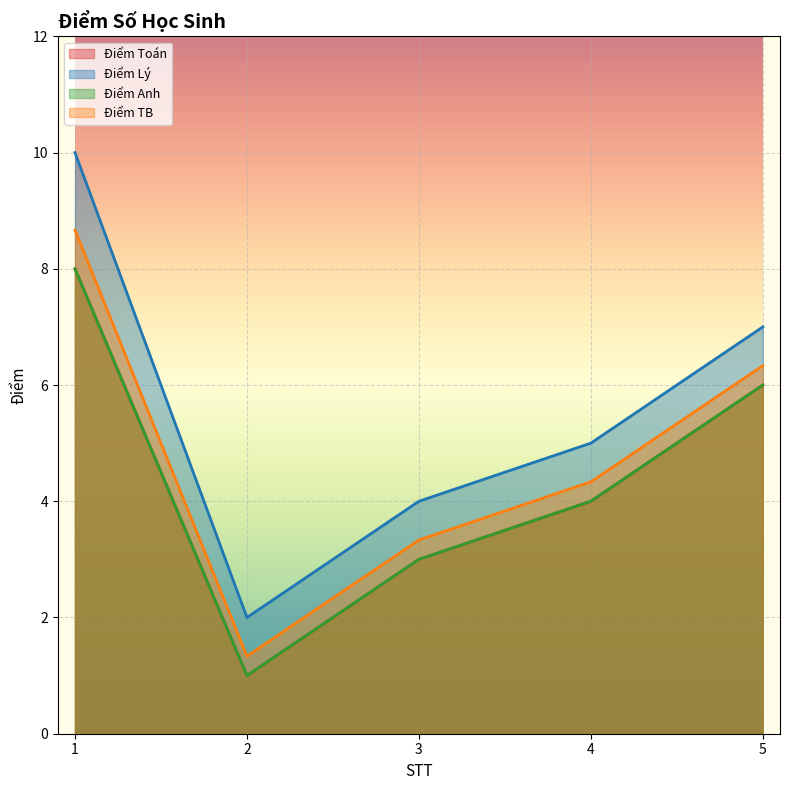

Count the number of data series in this chart.

4